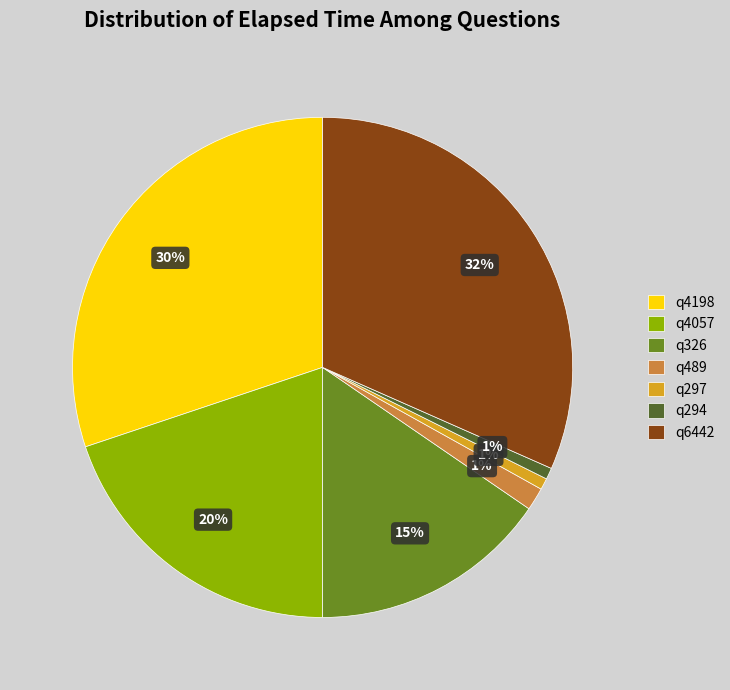

Is the sum of q6442 and q4198 greater than half?

Yes